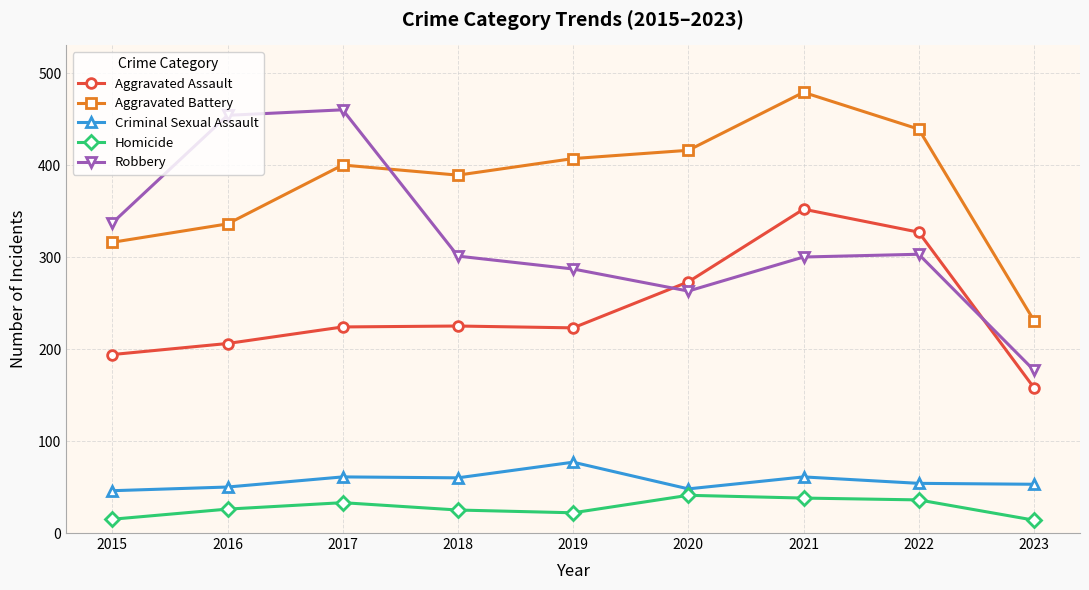

What is the difference between the Criminal Sexual Assault values at 2020 and 2021?

13